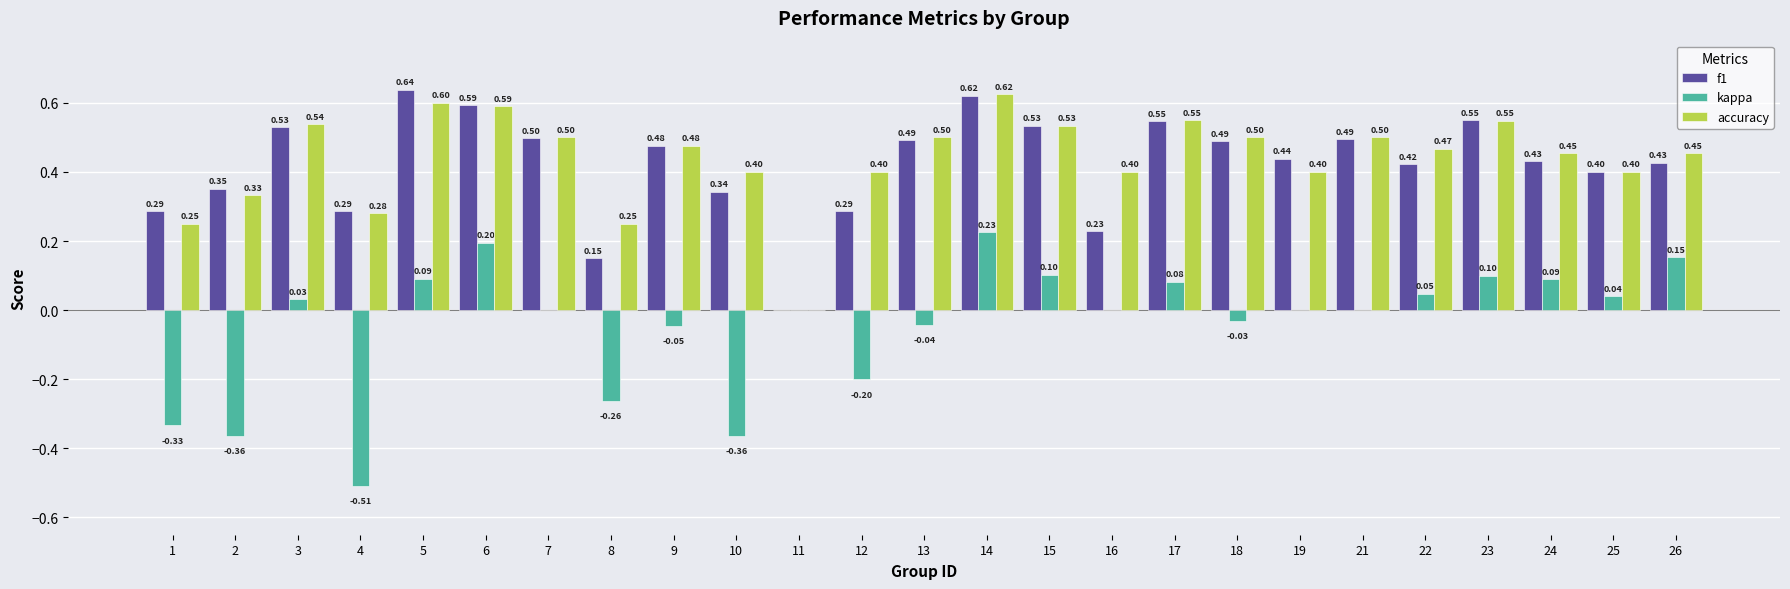

Which series has the largest total across all categories?

accuracy